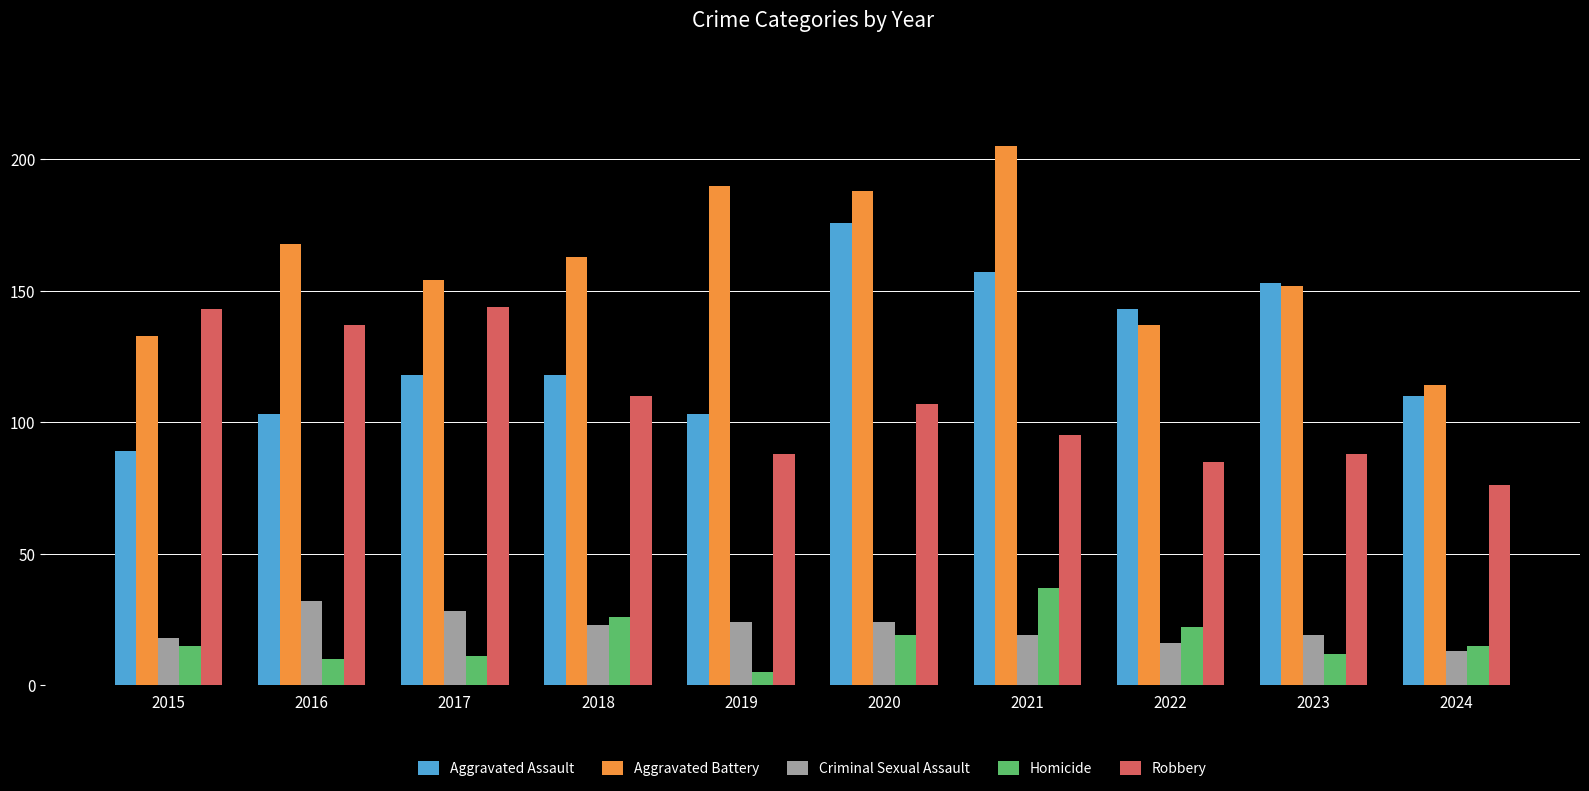

At how many categories does at least one series exceed 157?

5